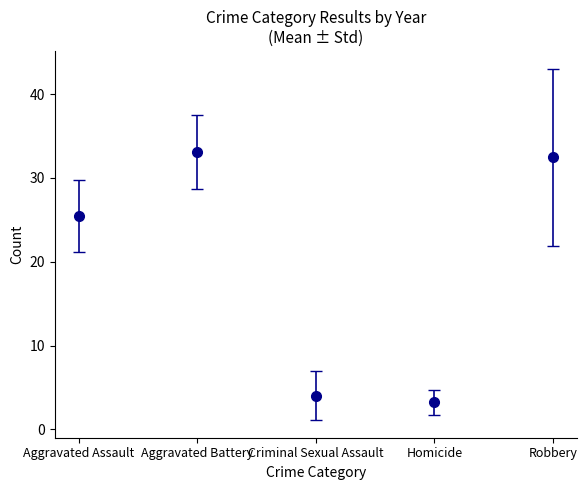

True or false: Aggravated Assault has a value of 20 at 2021.

False